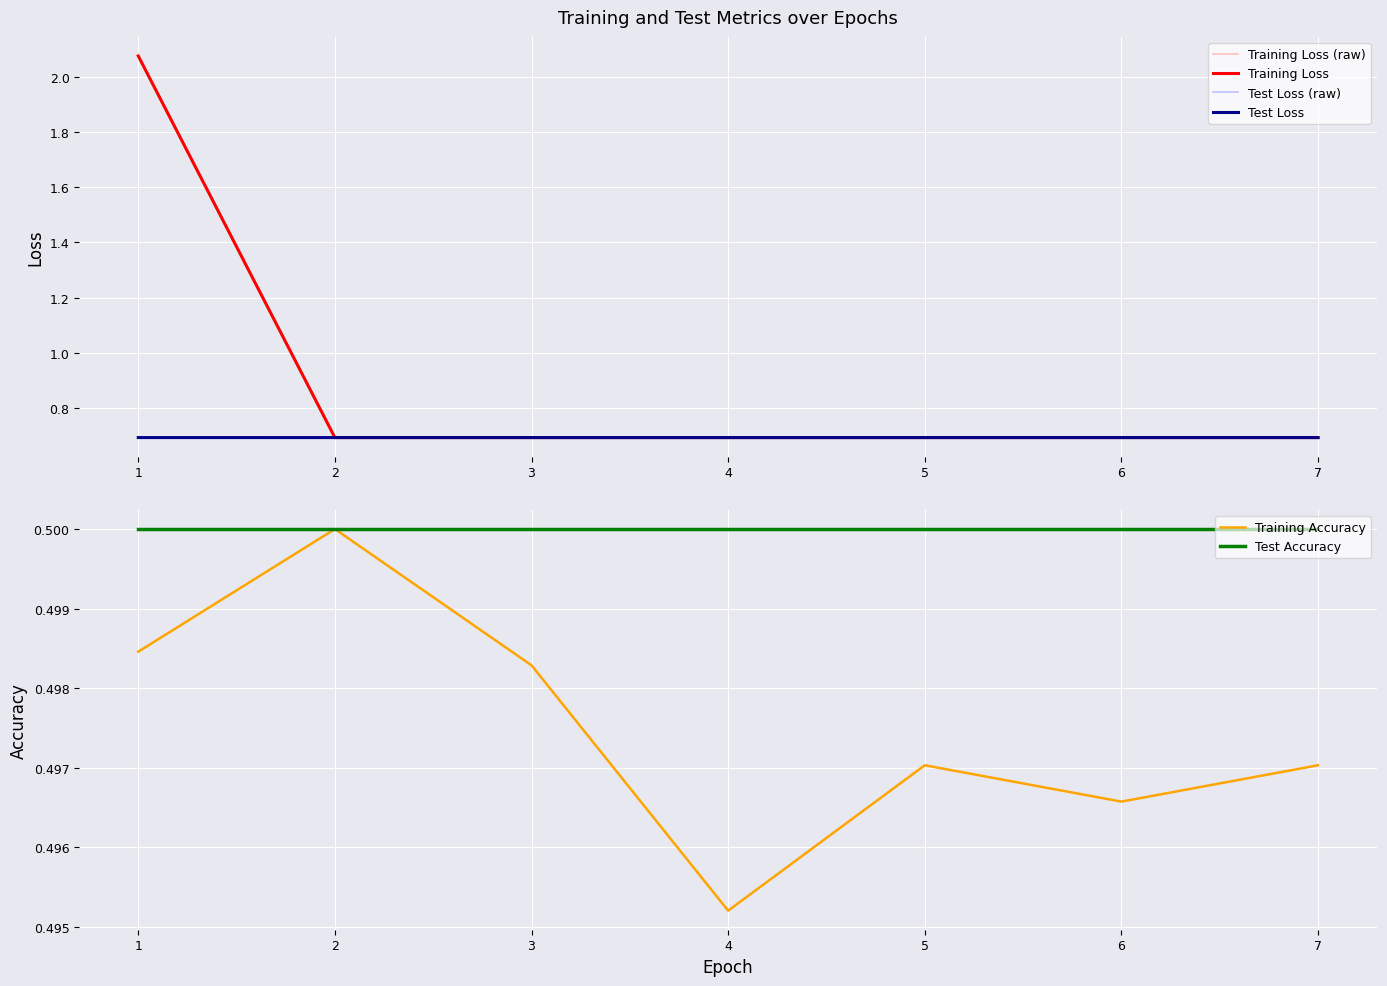

Is it true that Test Accuracy equals 0.8 at 2?

False